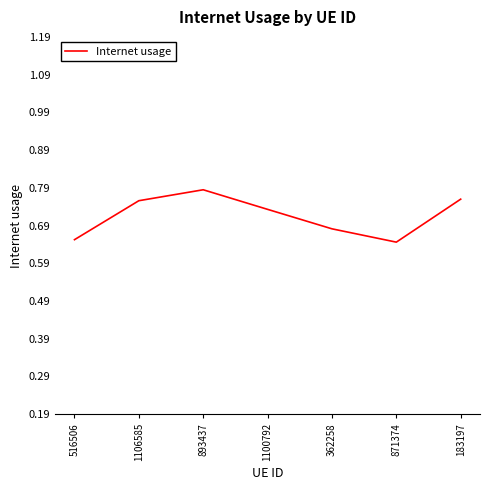

What position from the right is 362258?

3